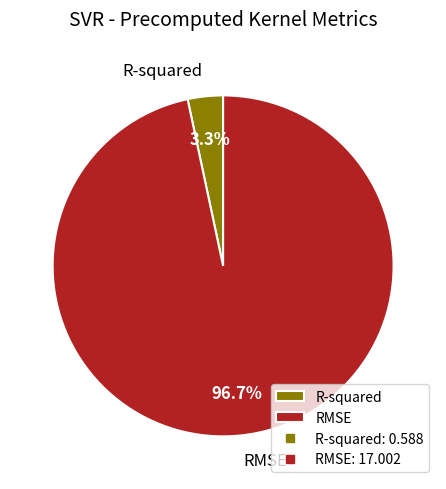

What percentage is the R-squared slice, to the nearest percent?

3%